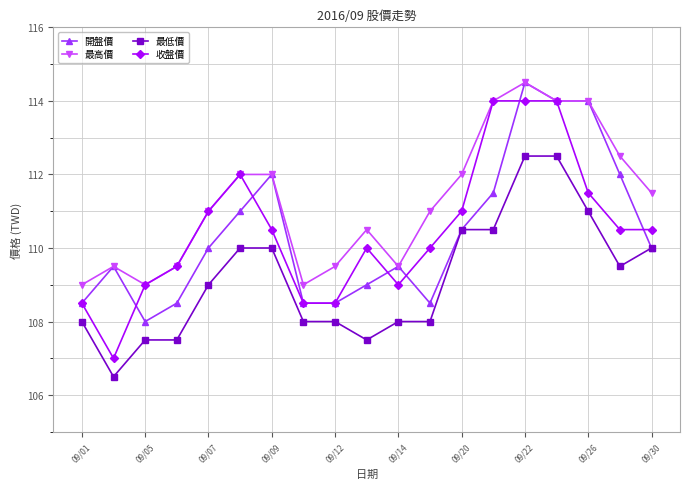

Does the chart have visible grid lines?

Yes